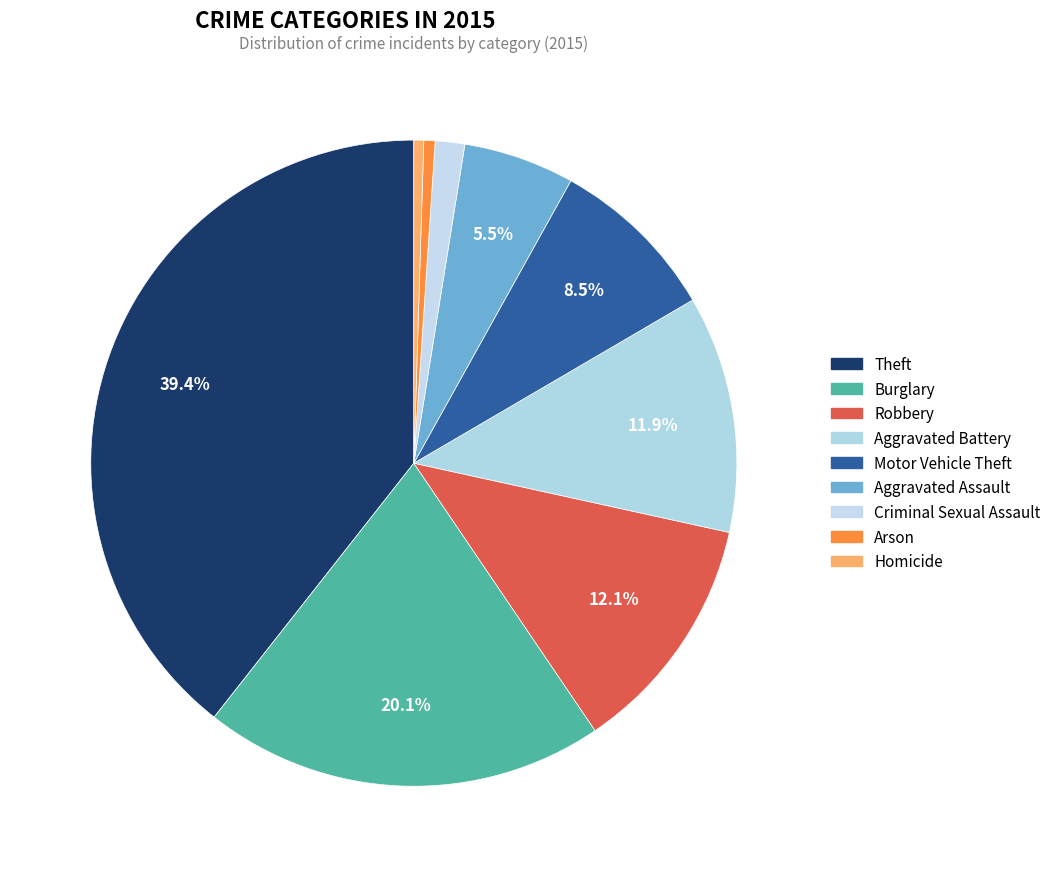

What is the change in value from Criminal Sexual Assault to Arson?

-58